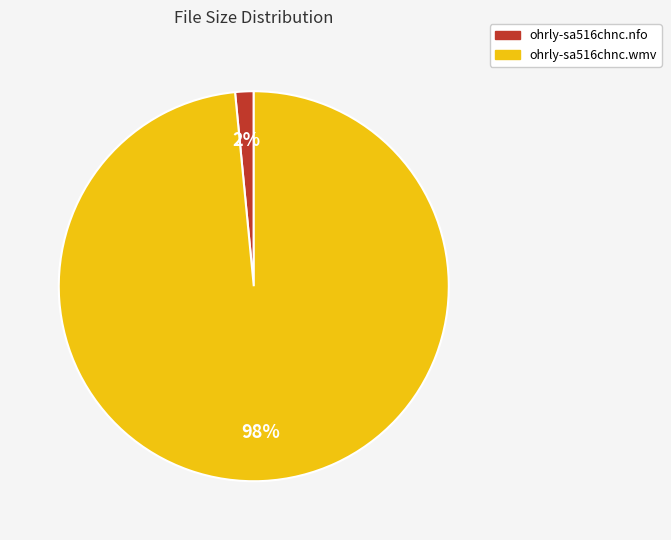

To the nearest percent, what percentage of the pie is ohrly-sa516chnc.nfo?

2%